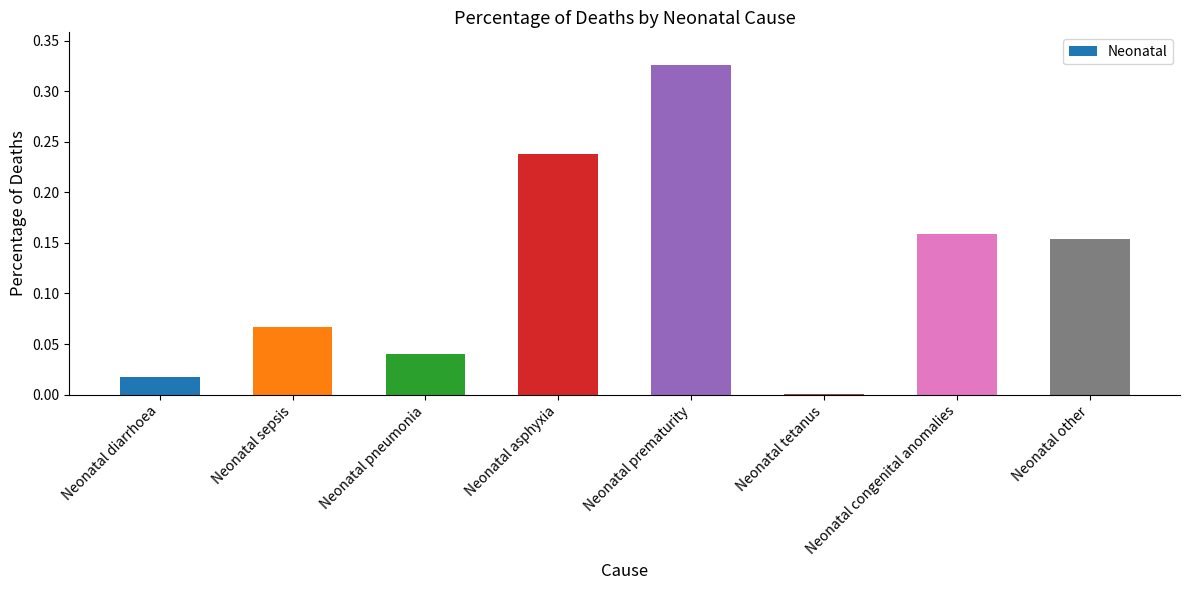

Is it true that the value at Neonatal tetanus is 0.0?

True